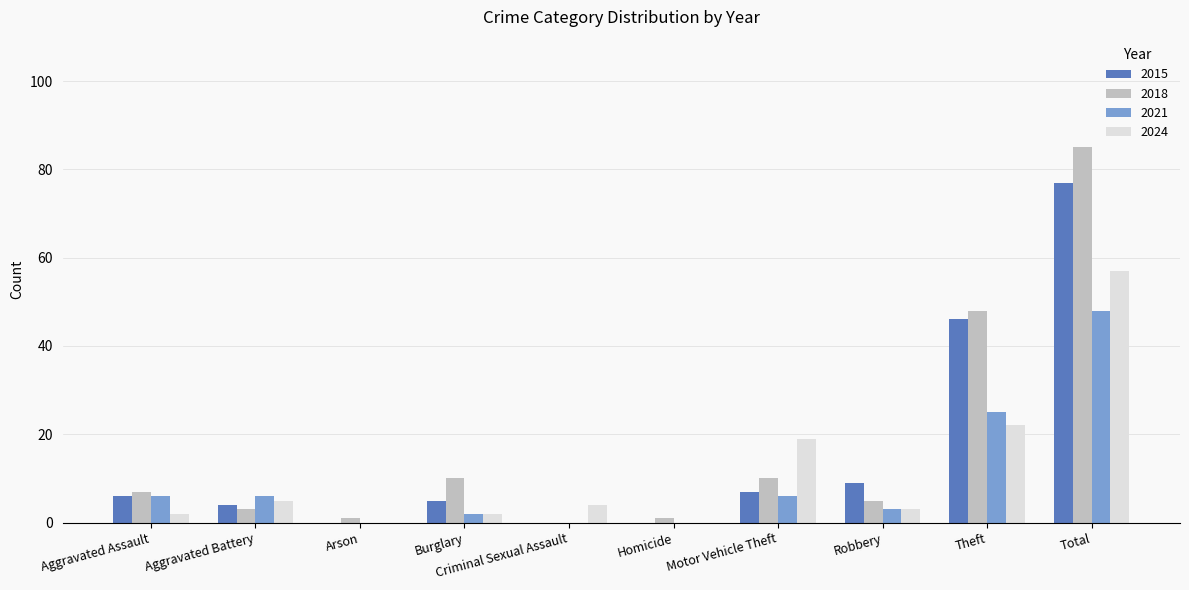

The value of 2015 at Motor Vehicle Theft is 7. True or false?

True